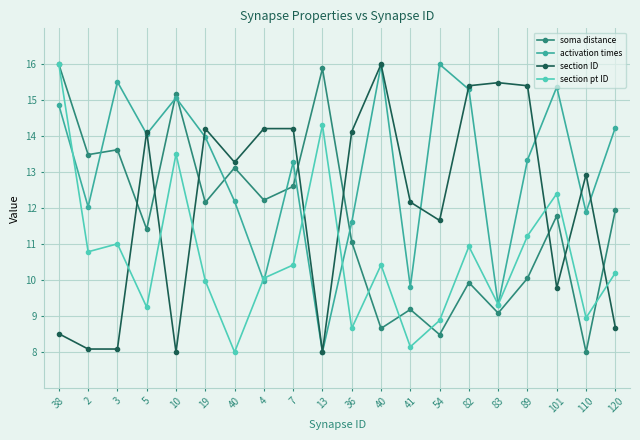

What value does the section ID series have at 3?

8.1